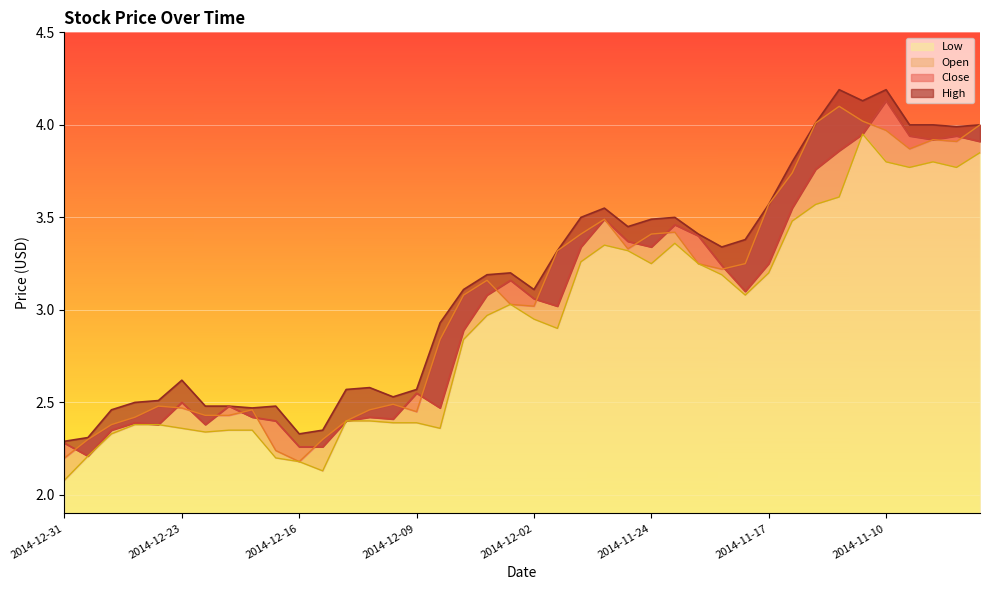

At which label is Close closest to 3?

2014-12-01